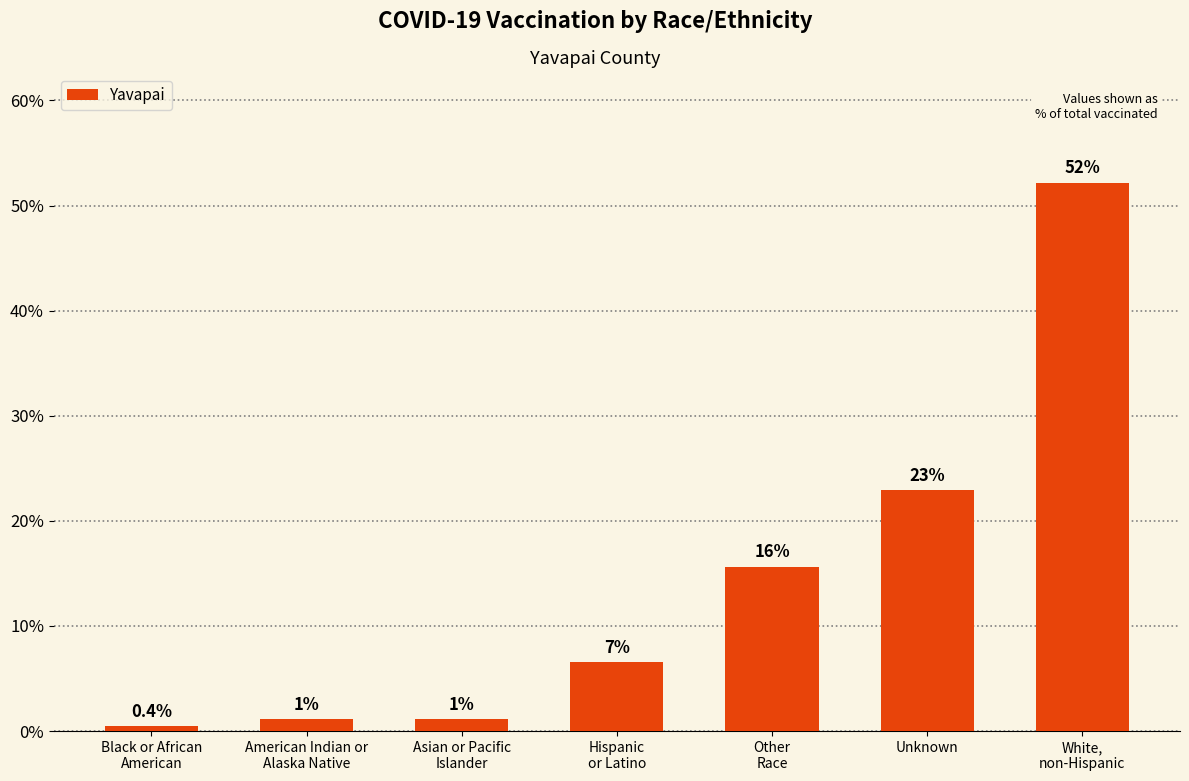

What is the change in value from Other
Race to White,
non-Hispanic?

+36.5